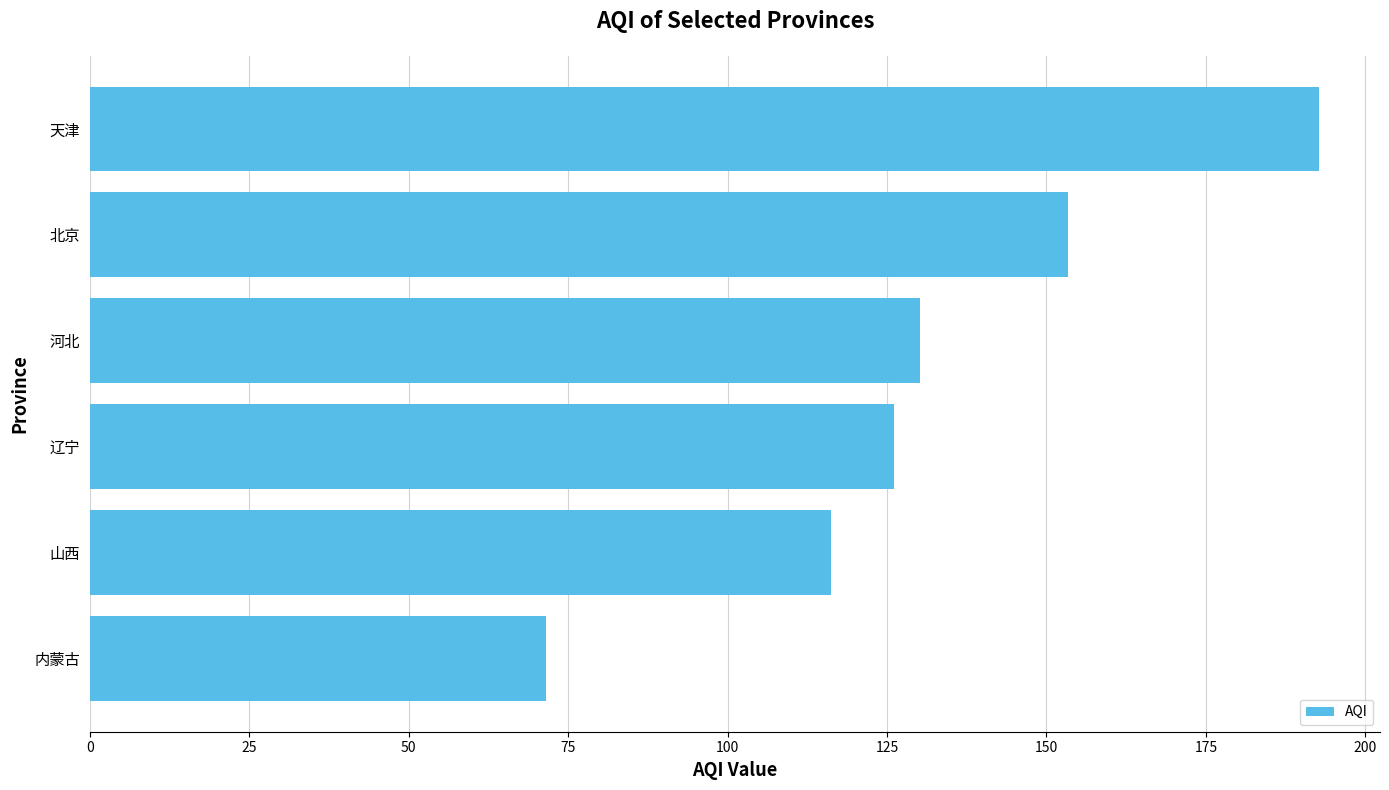

The value at 山西 is 116.3. True or false?

True